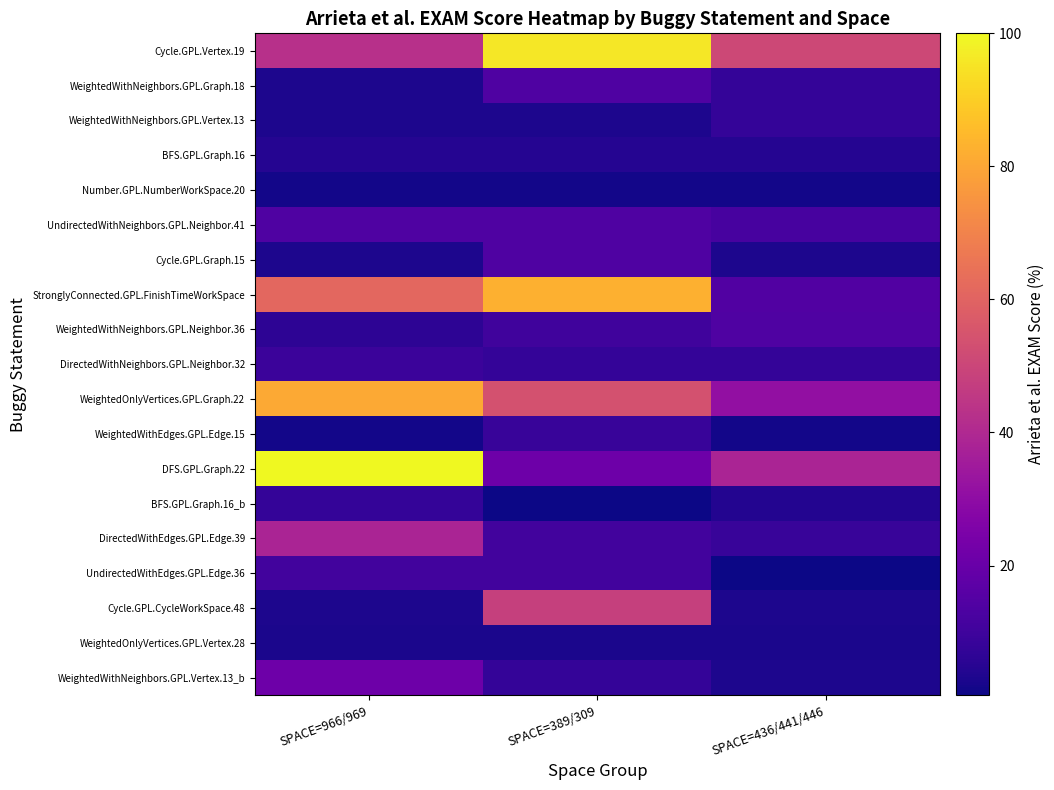

Reading left to right, list all the values displayed in this chart.

Cycle.GPL.Vertex.19: SPACE=966/969=42.8	SPACE=389/309=96.0	SPACE=436/441/446=51.0
WeightedWithNeighbors.GPL.Graph.18: SPACE=966/969=3.2	SPACE=389/309=13.9	SPACE=436/441/446=7.9
WeightedWithNeighbors.GPL.Vertex.13: SPACE=966/969=3.2	SPACE=389/309=3.2	SPACE=436/441/446=7.9
BFS.GPL.Graph.16: SPACE=966/969=4.7	SPACE=389/309=4.6	SPACE=436/441/446=4.6
Number.GPL.NumberWorkSpace.20: SPACE=966/969=1.4	SPACE=389/309=1.4	SPACE=436/441/446=1.4
UndirectedWithNeighbors.GPL.Neighbor.41: SPACE=966/969=13.9	SPACE=389/309=13.9	SPACE=436/441/446=11.9
Cycle.GPL.Graph.15: SPACE=966/969=3.1	SPACE=389/309=14.0	SPACE=436/441/446=3.1
StronglyConnected.GPL.FinishTimeWorkSpace: SPACE=966/969=61.3	SPACE=389/309=82.8	SPACE=436/441/446=14.2
WeightedWithNeighbors.GPL.Neighbor.36: SPACE=966/969=6.3	SPACE=389/309=10.4	SPACE=436/441/446=14.0
DirectedWithNeighbors.GPL.Neighbor.32: SPACE=966/969=9.1	SPACE=389/309=7.8	SPACE=436/441/446=7.8
WeightedOnlyVertices.GPL.Graph.22: SPACE=966/969=80.7	SPACE=389/309=54.1	SPACE=436/441/446=31.2
WeightedWithEdges.GPL.Edge.15: SPACE=966/969=1.3	SPACE=389/309=8.5	SPACE=436/441/446=1.3
DFS.GPL.Graph.22: SPACE=966/969=100.0	SPACE=389/309=21.4	SPACE=436/441/446=38.5
BFS.GPL.Graph.16_b: SPACE=966/969=7.8	SPACE=389/309=0.5	SPACE=436/441/446=4.1
DirectedWithEdges.GPL.Edge.39: SPACE=966/969=38.5	SPACE=389/309=10.9	SPACE=436/441/446=8.4
UndirectedWithEdges.GPL.Edge.36: SPACE=966/969=10.9	SPACE=389/309=10.9	SPACE=436/441/446=0.6
Cycle.GPL.CycleWorkSpace.48: SPACE=966/969=3.1	SPACE=389/309=48.0	SPACE=436/441/446=3.1
WeightedOnlyVertices.GPL.Vertex.28: SPACE=966/969=2.6	SPACE=389/309=2.6	SPACE=436/441/446=2.6
WeightedWithNeighbors.GPL.Vertex.13_b: SPACE=966/969=21.4	SPACE=389/309=7.8	SPACE=436/441/446=3.1